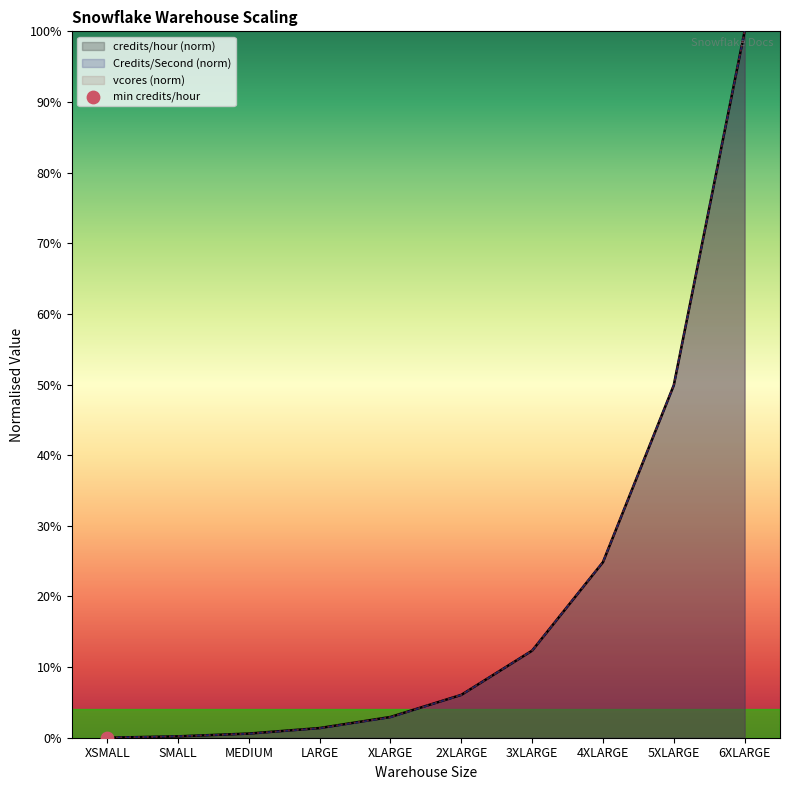

Which series contains the highest Y value?

credits/hour